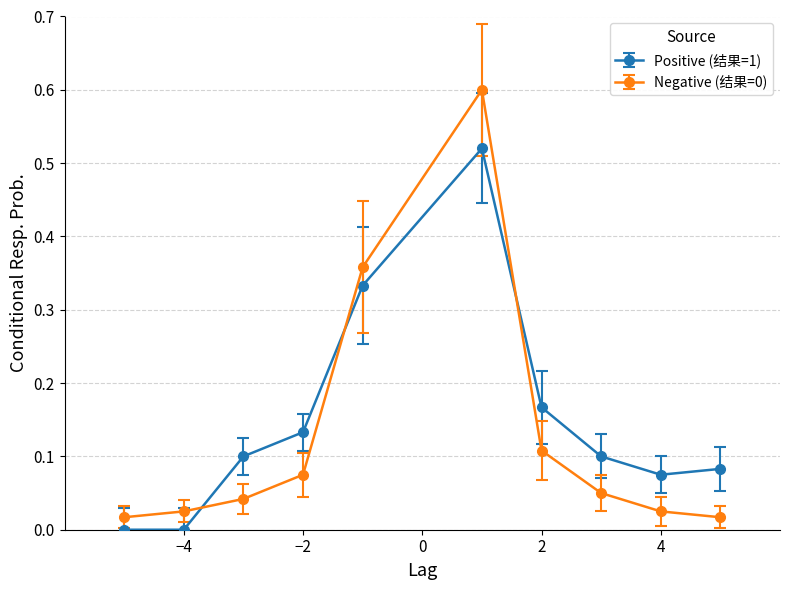

How many lines are shown in the chart?

2